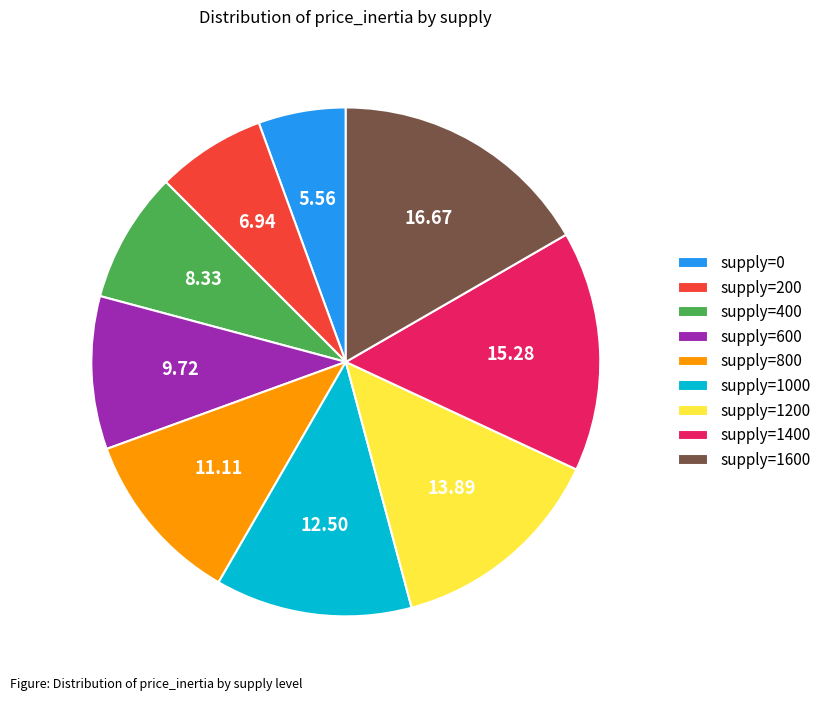

Is there any slice that represents more than half of the pie?

No